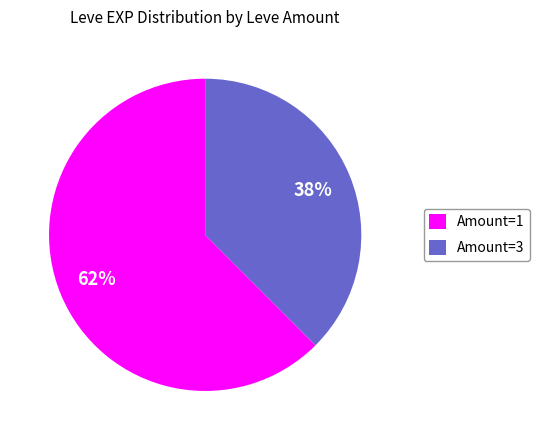

Which has a higher value, Amount=1 or Amount=3?

Amount=1